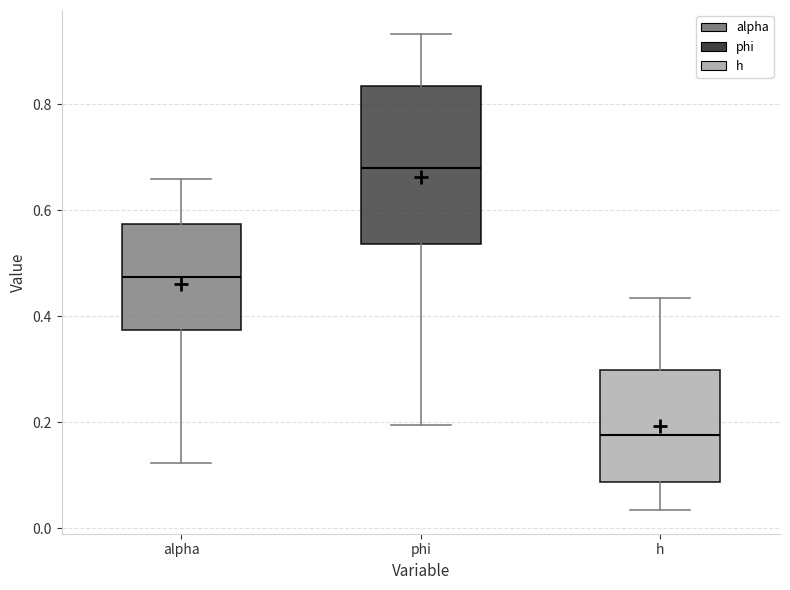

Which box has the highest median line?

phi